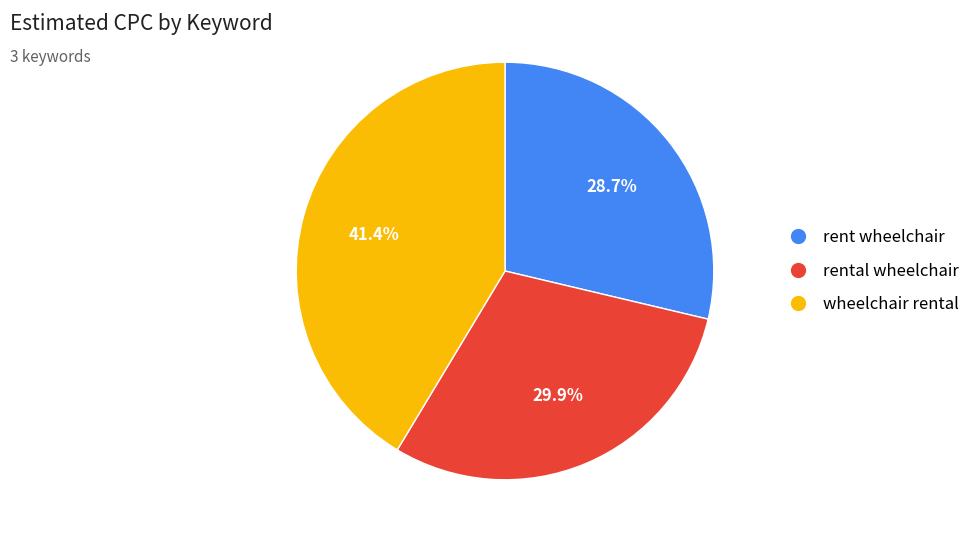

Combined, what portion of the pie is wheelchair rental and rent wheelchair?

70.1%